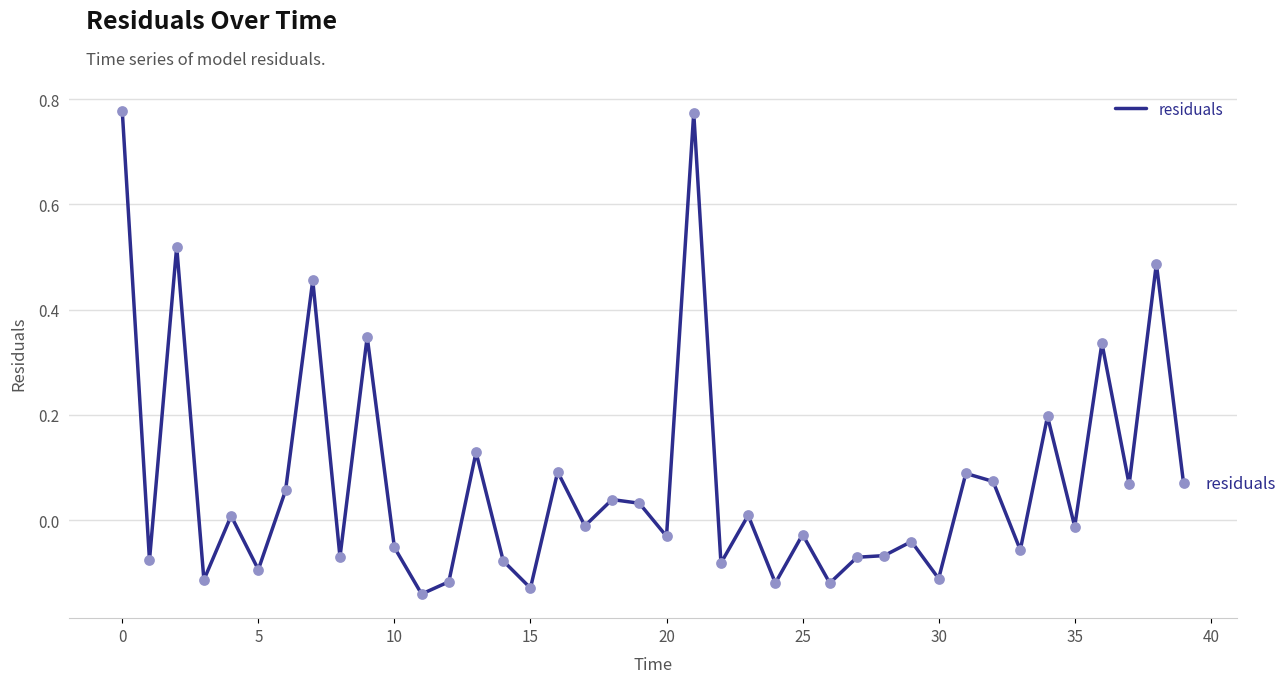

What is the difference between the maximum and minimum values?

0.9